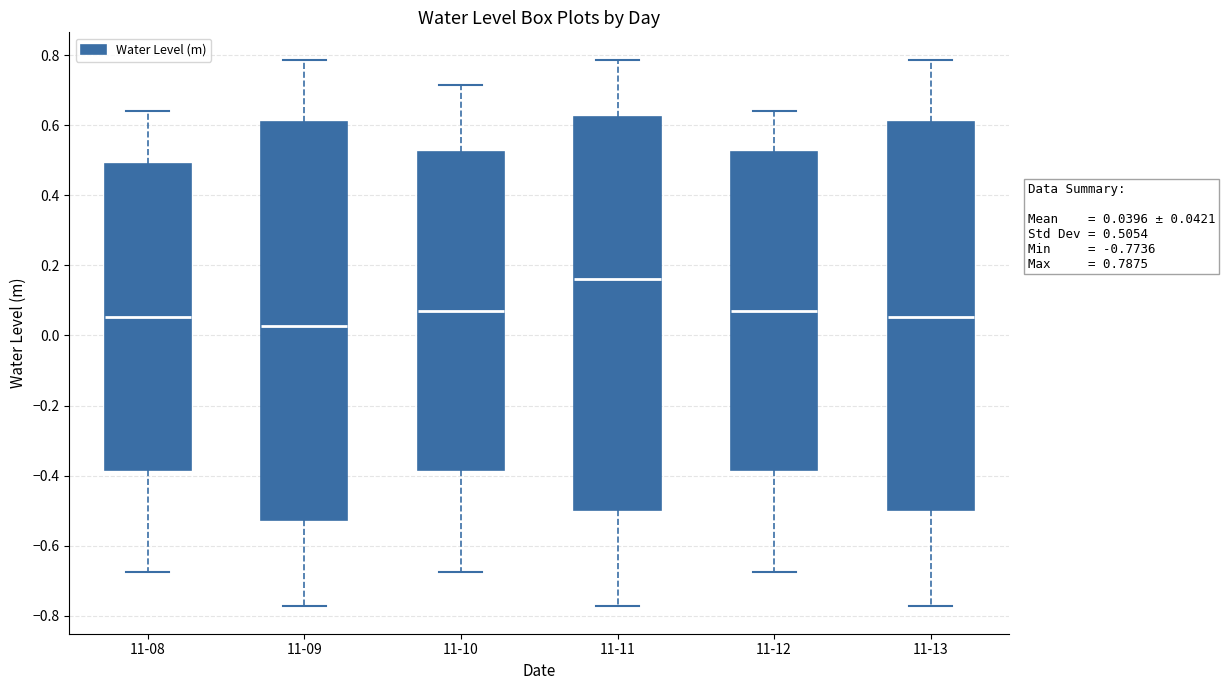

Which box's median line is the lowest?

11-09